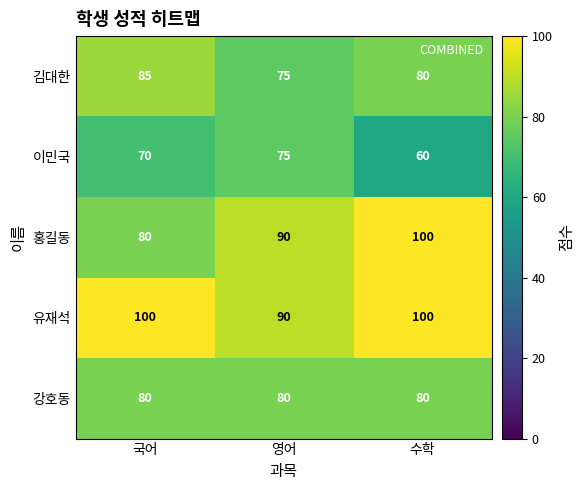

How many values in the 김대한 series are below 80?

1